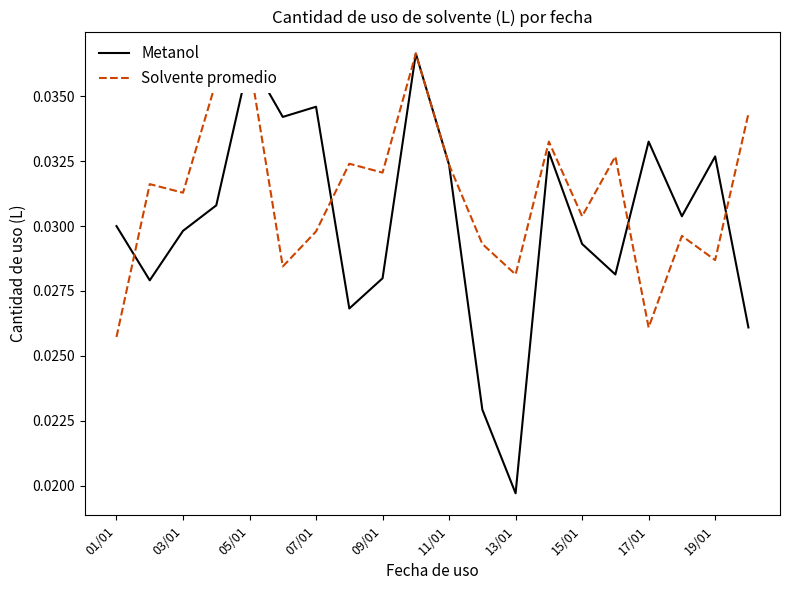

What are all the series names shown in the legend?

Metanol, Solvente promedio